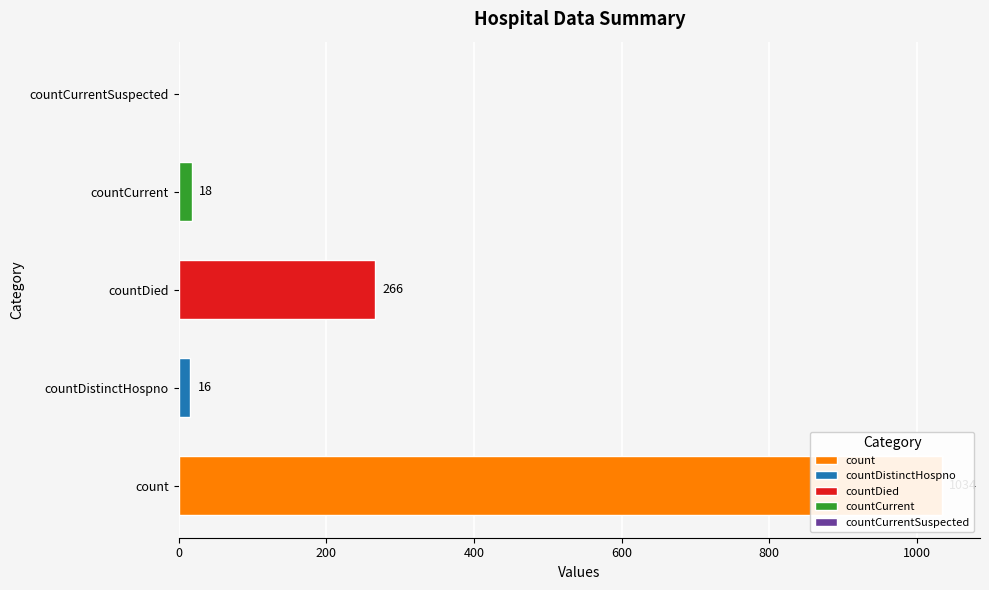

Which category has the lowest value across all series?

countCurrentSuspected